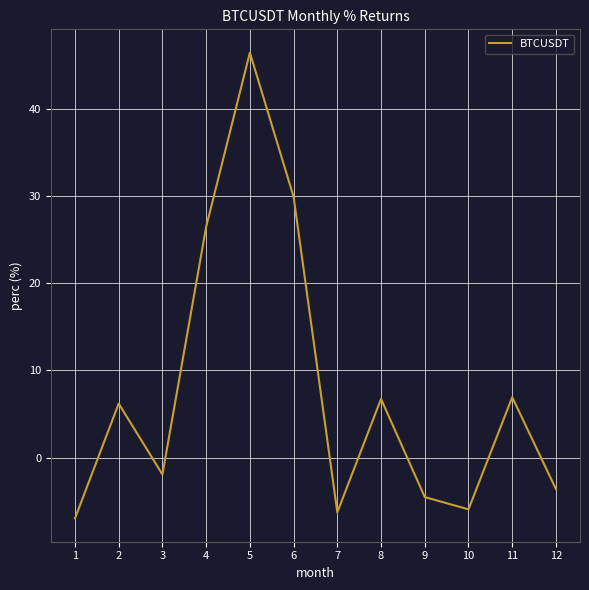

What is the difference between the maximum and minimum values?

53.5